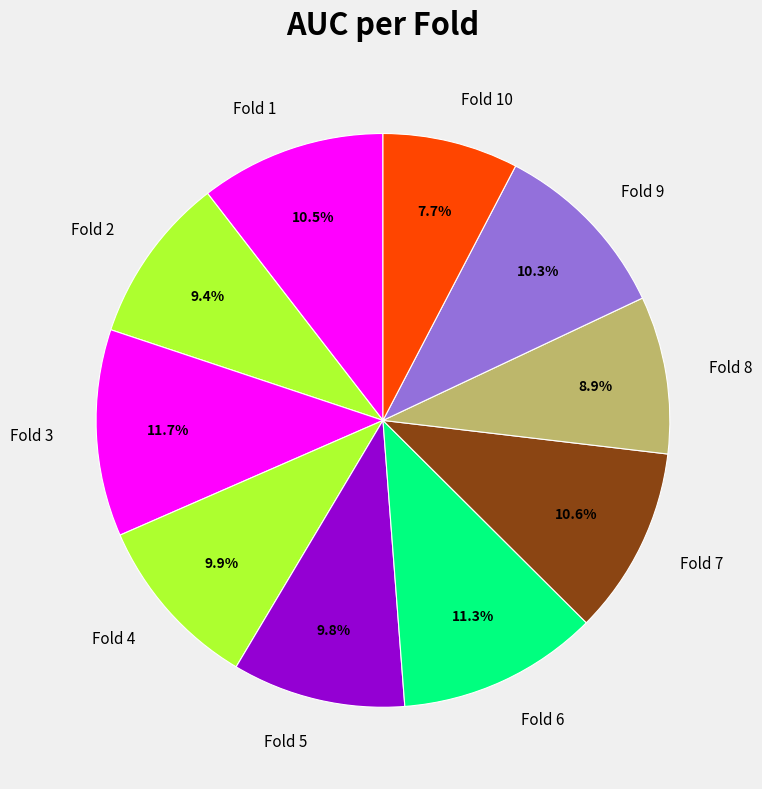

What percentage is NOT represented by Fold 8?

91.1%